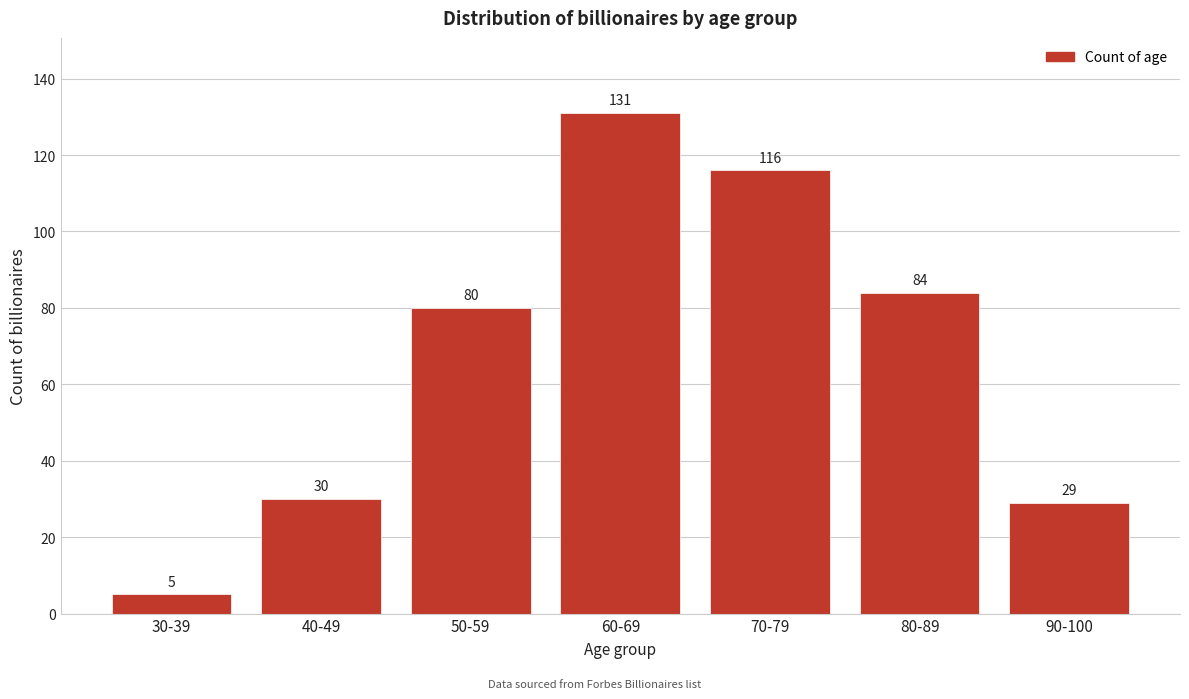

Reading left to right, what are all the values shown in this chart?

30-39=5	40-49=30	50-59=80	60-69=131	70-79=116	80-89=84	90-100=29